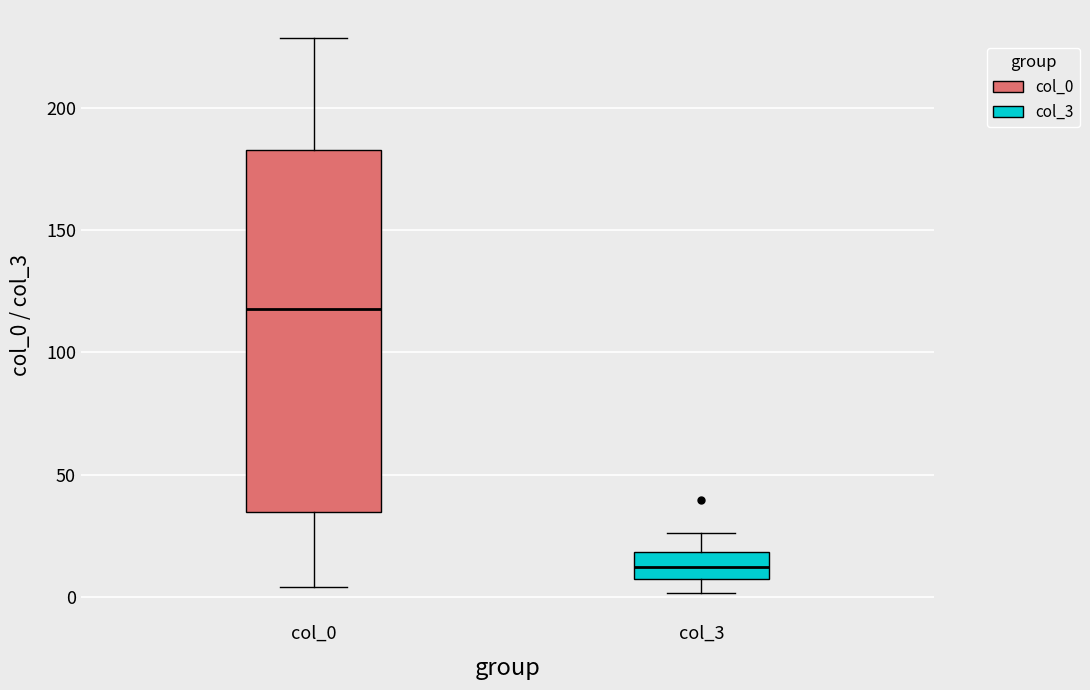

Reading left to right, read every box against the y-axis: the position of its median line, the range the box covers, and the ends of its whiskers. The values are not printed on the chart, so give them approximately, as read against the axis.

col_0: median 120, box 35 to 185, whiskers 5 to 230
col_3: median 10, box 5 to 20, whiskers 0 to 25